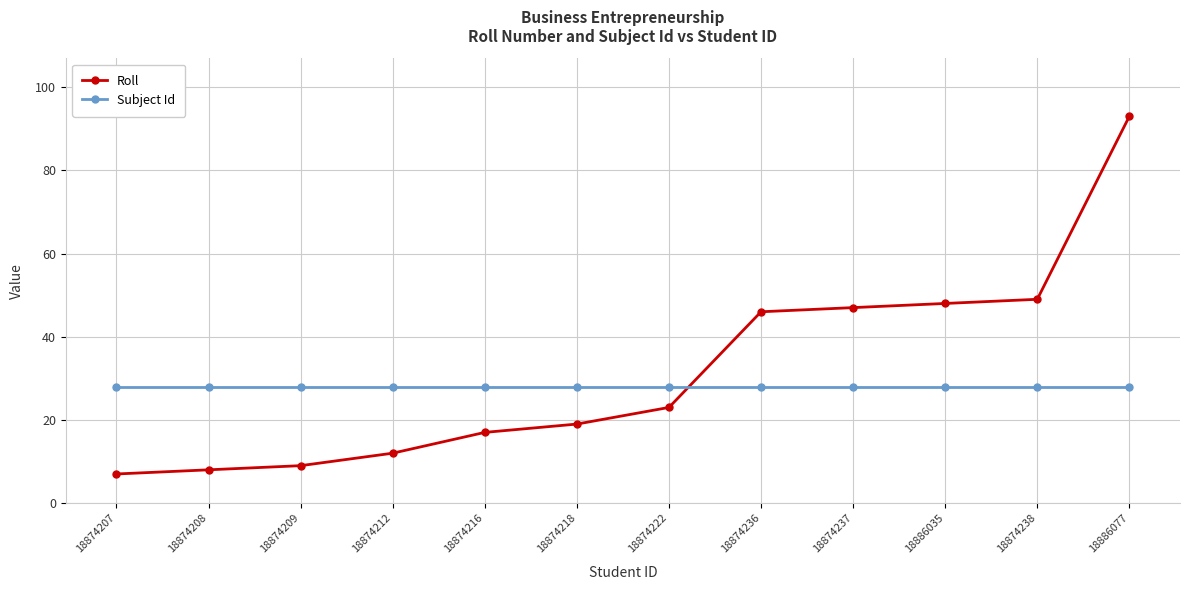

Does the chart display data point markers on the line(s)?

Yes